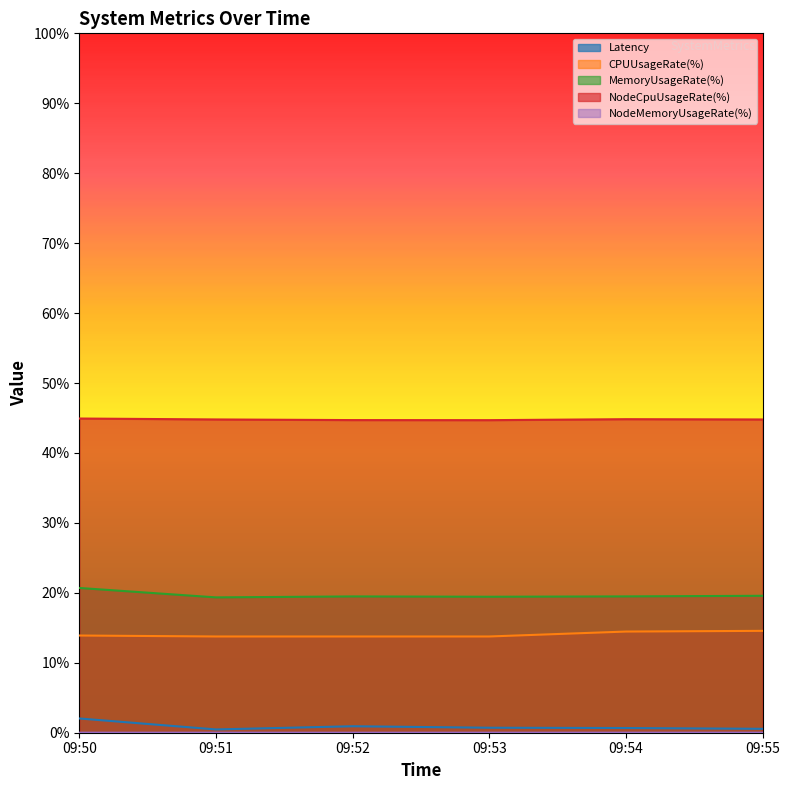

List the labels in order of CPUUsageRate(%) value, largest first.

09:55, 09:54, 09:50, 09:51, 09:52, 09:53